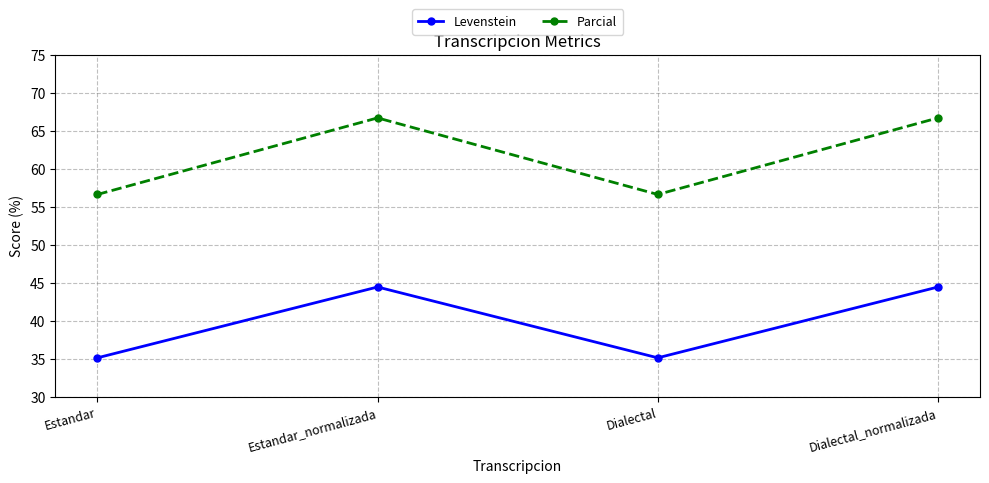

Rank the series at Dialectal_normalizada from lowest to highest value.

Levenstein, Parcial